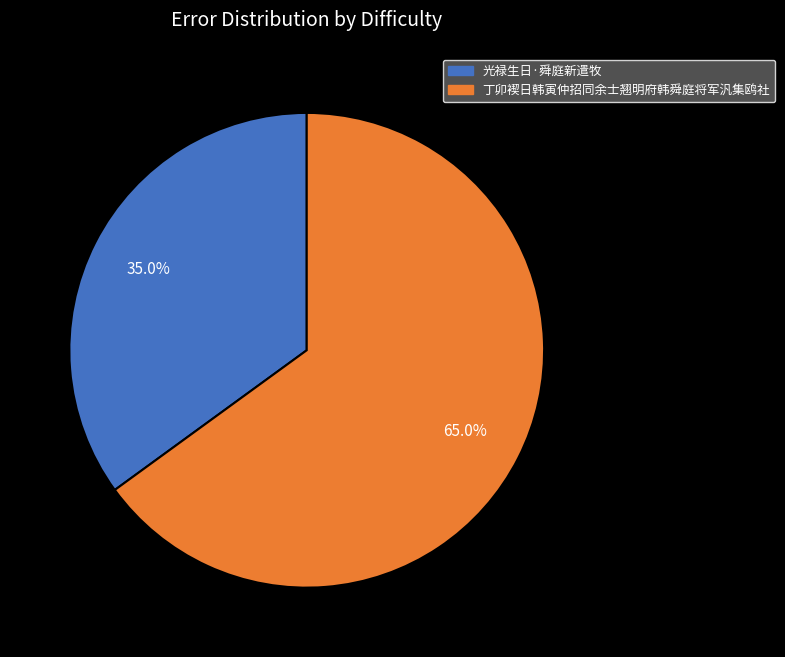

True or false: 光禄生日·舜庭新遣牧 accounts for 35% of the total.

True